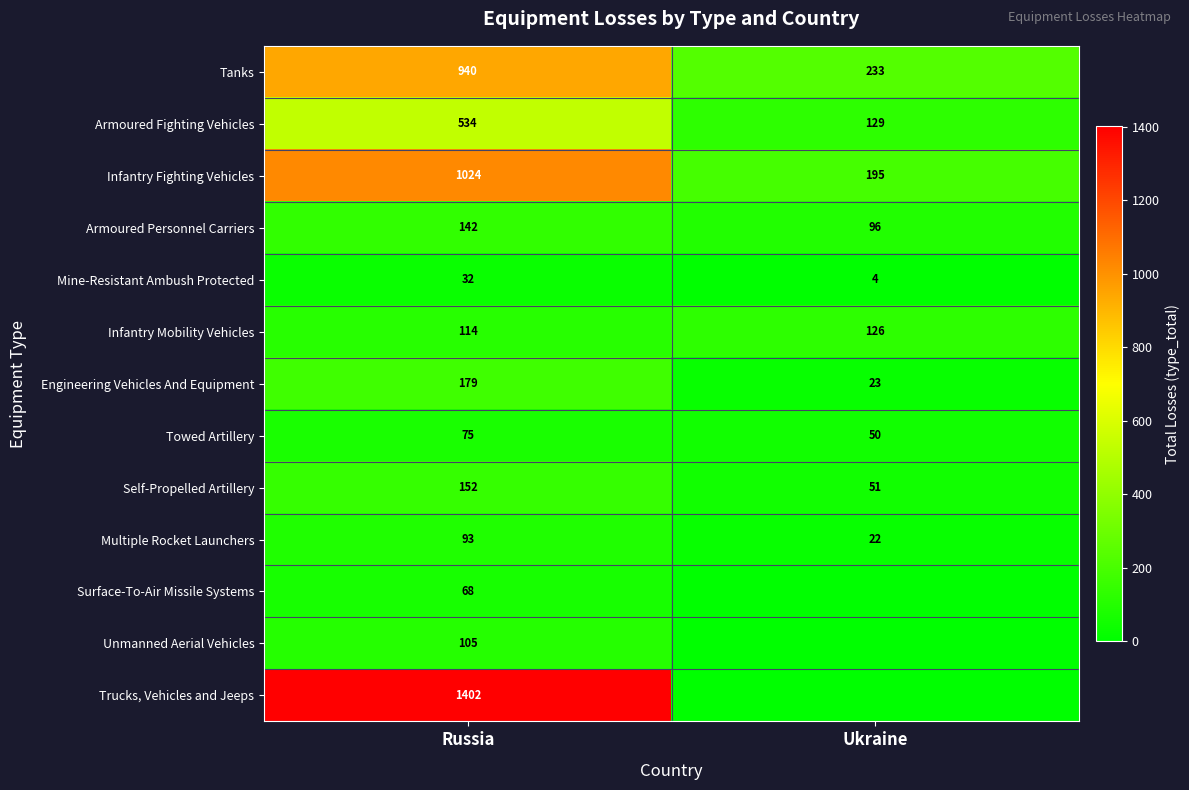

What is the total value across all series at Ukraine?

929